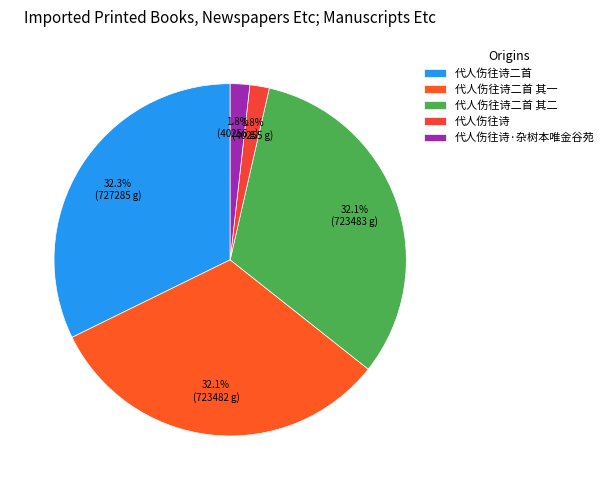

Which slice is the smallest?

代人伤往诗